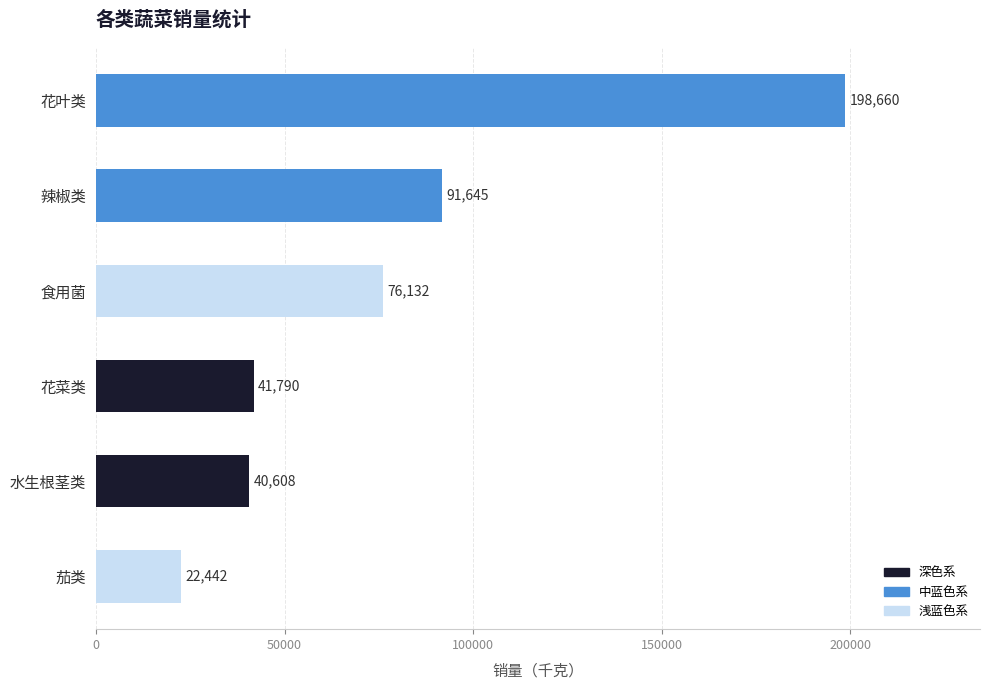

What is the difference between the maximum and second lowest values?

158052.0